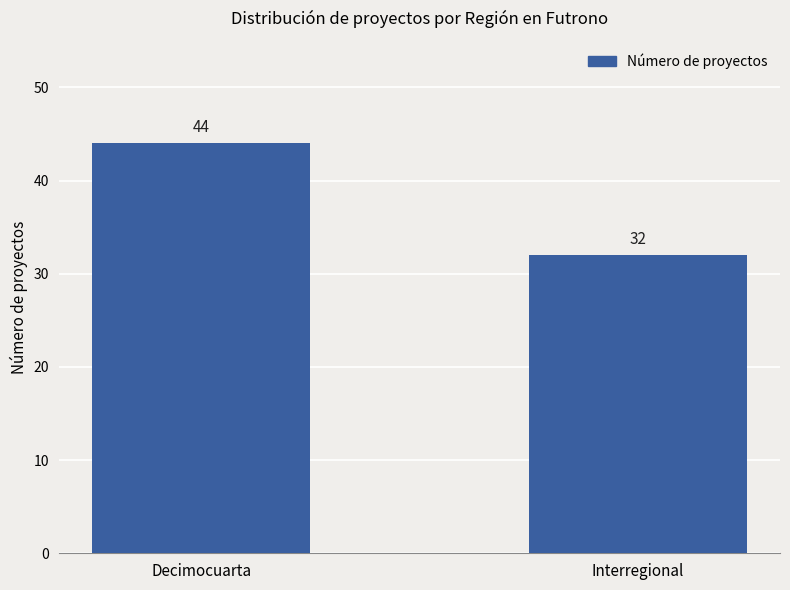

What is the average value?

38